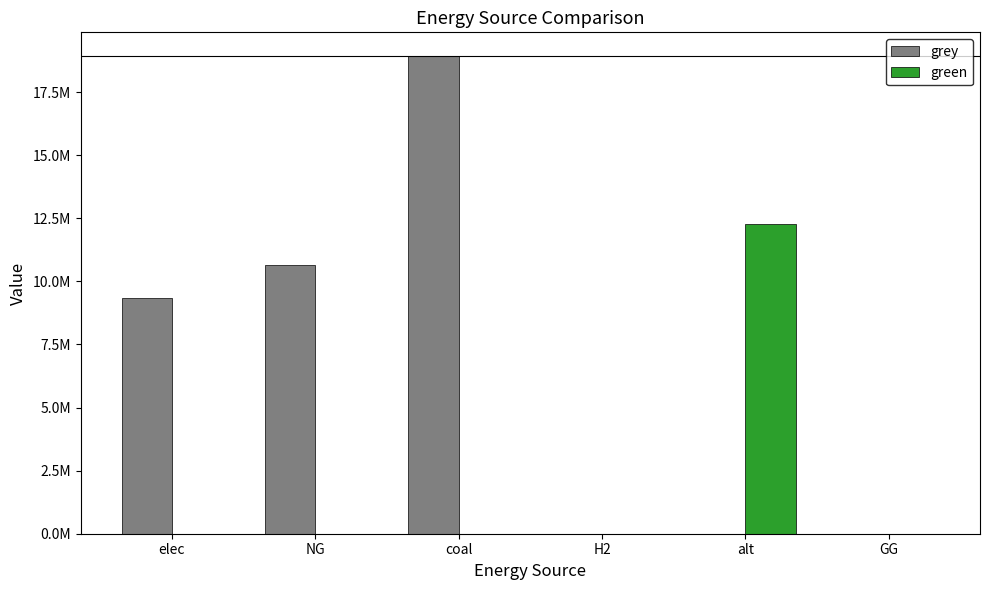

Reading right to left, list all the values displayed in this chart.

grey: 0.0	0.0	0.0	18922657.3	10632587.5	9340137.1
green: 0.0	12288253.3	0.0	0.0	0.0	0.0